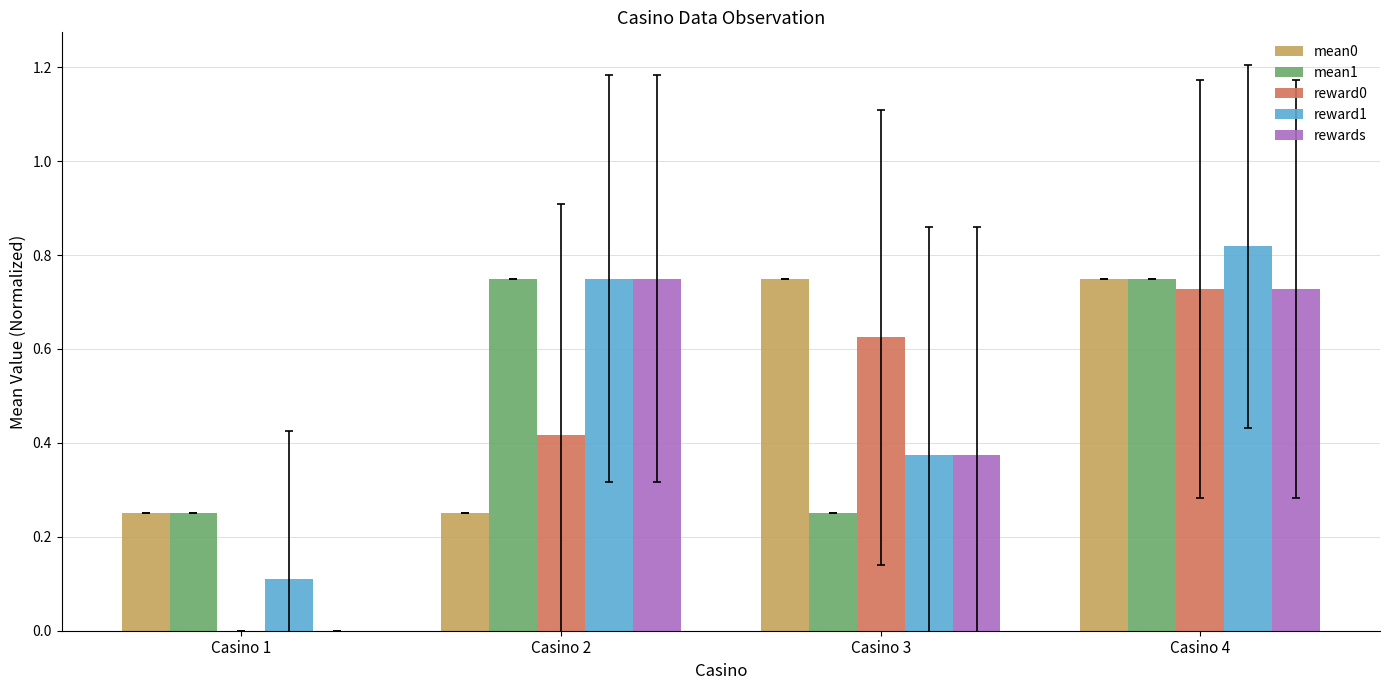

At which label is reward0 closest to 0?

Casino 1